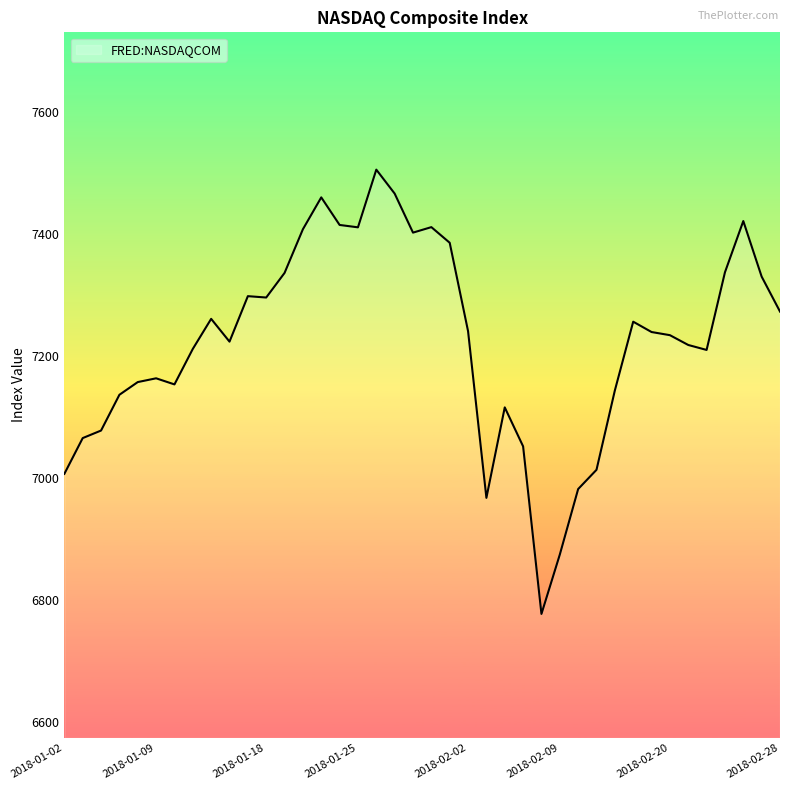

What is the difference between the maximum and minimum values?

728.6